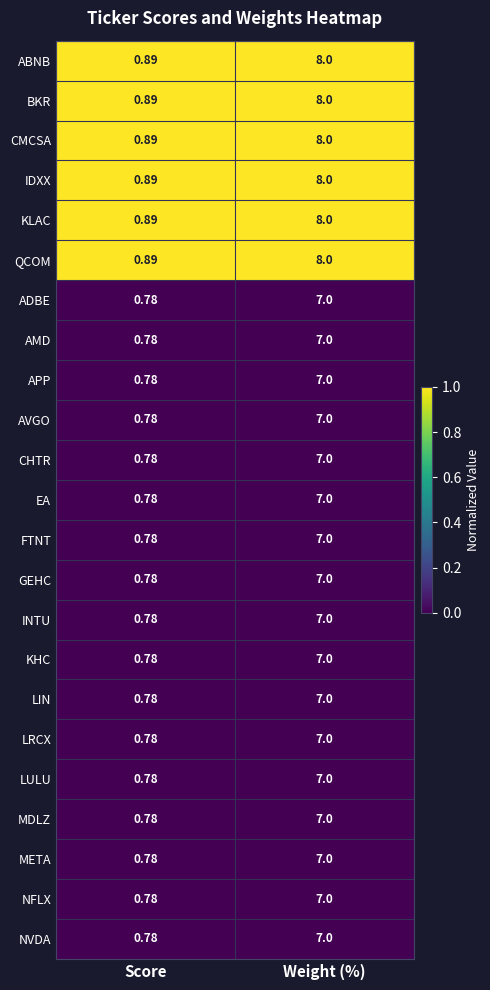

Which label corresponds to the smallest value in the chart?

Score